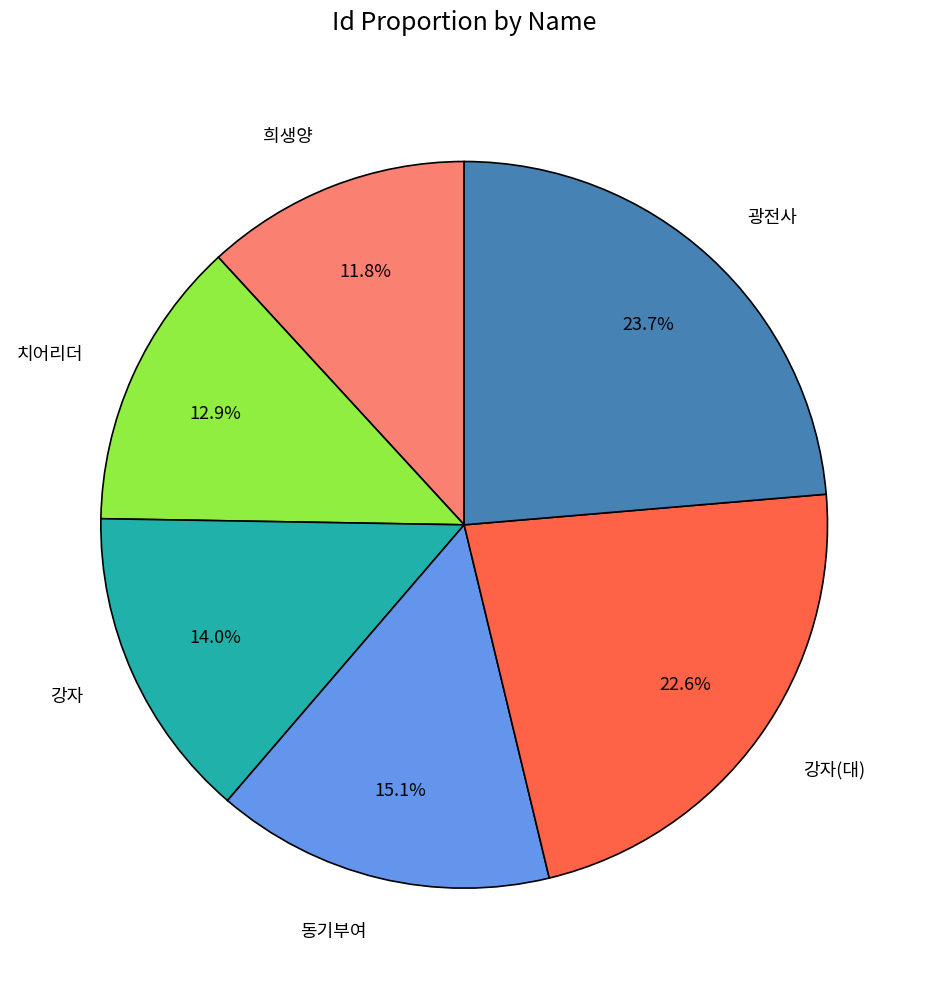

Is there a majority slice in this chart?

No